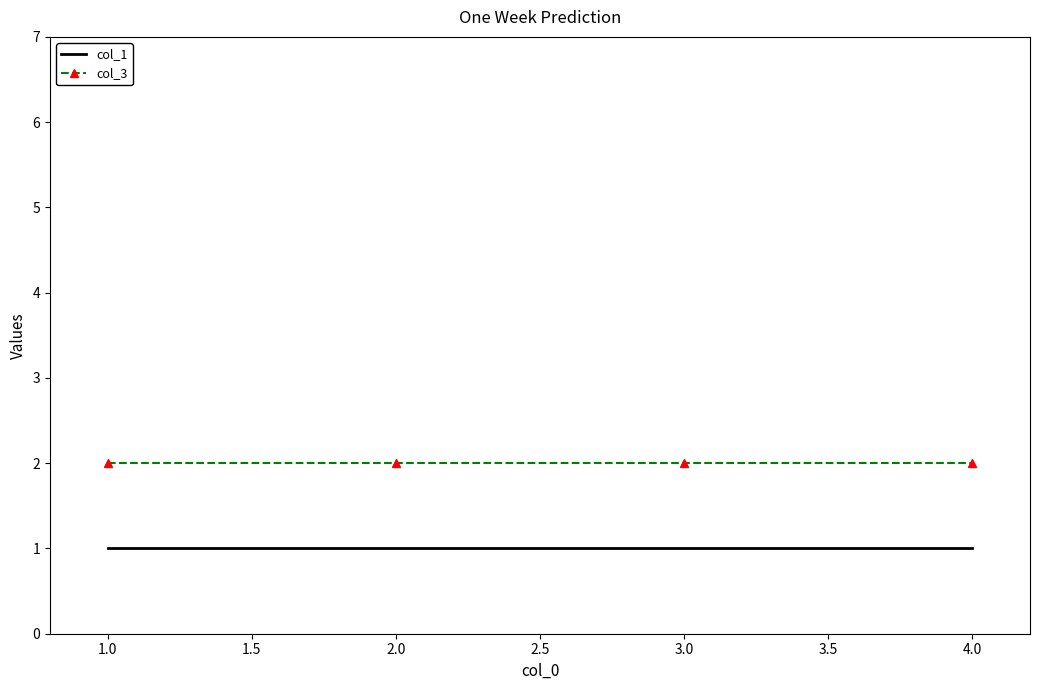

Reading left to right, transcribe all the data shown in this chart.

col_1: 1	1	1	1
col_3: 2	2	2	2